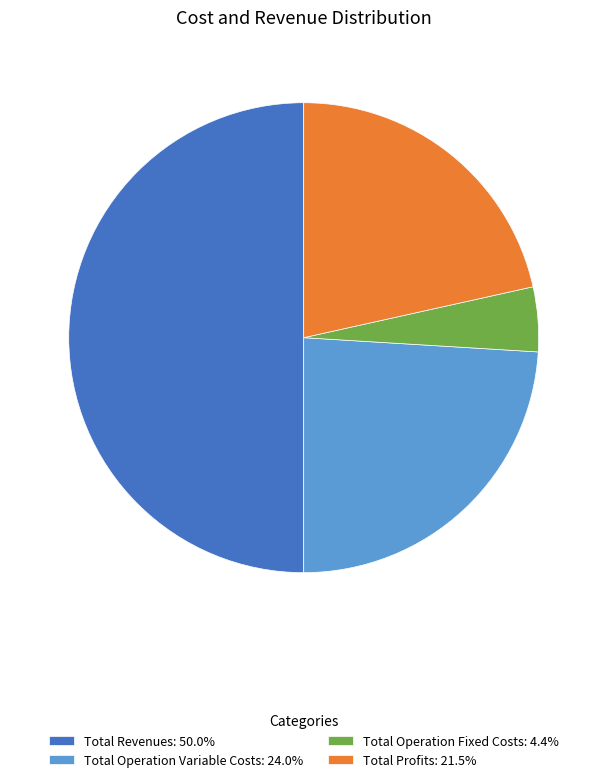

Do Total Operation Fixed Costs: 4.4% and Total Revenues: 50.0% together represent more than half of the pie?

Yes